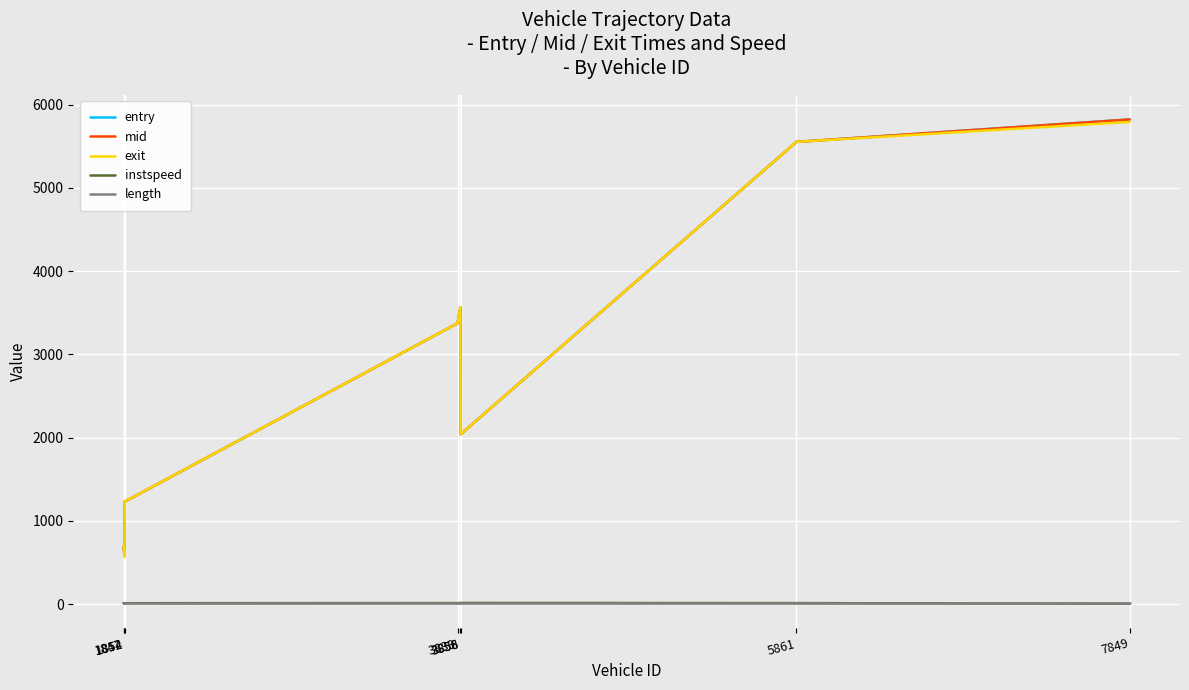

What are all the series names shown in the legend?

entry, mid, exit, instspeed, length